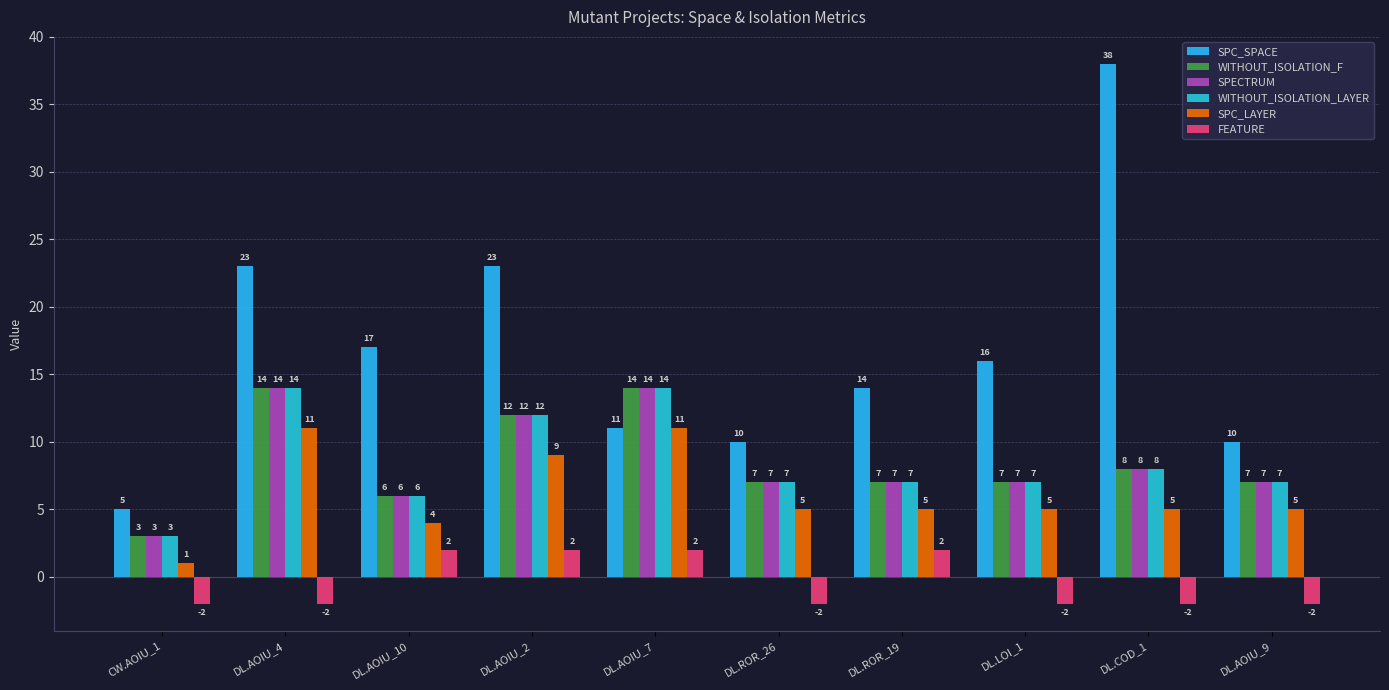

The value of WITHOUT_ISOLATION_LAYER at DL.AOIU_10 is 2. True or false?

False